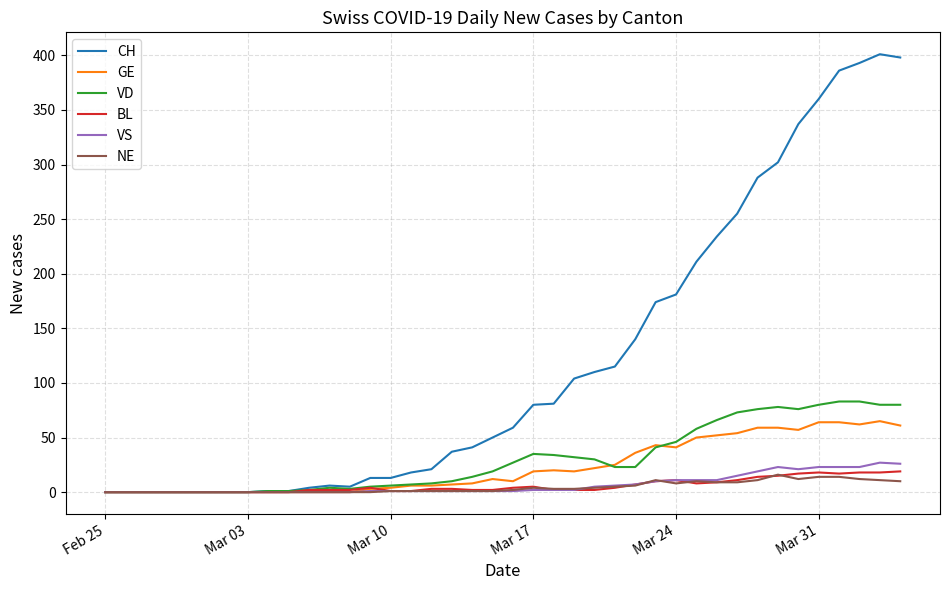

True or false: BL has more than 2 points higher than both neighbors.

True